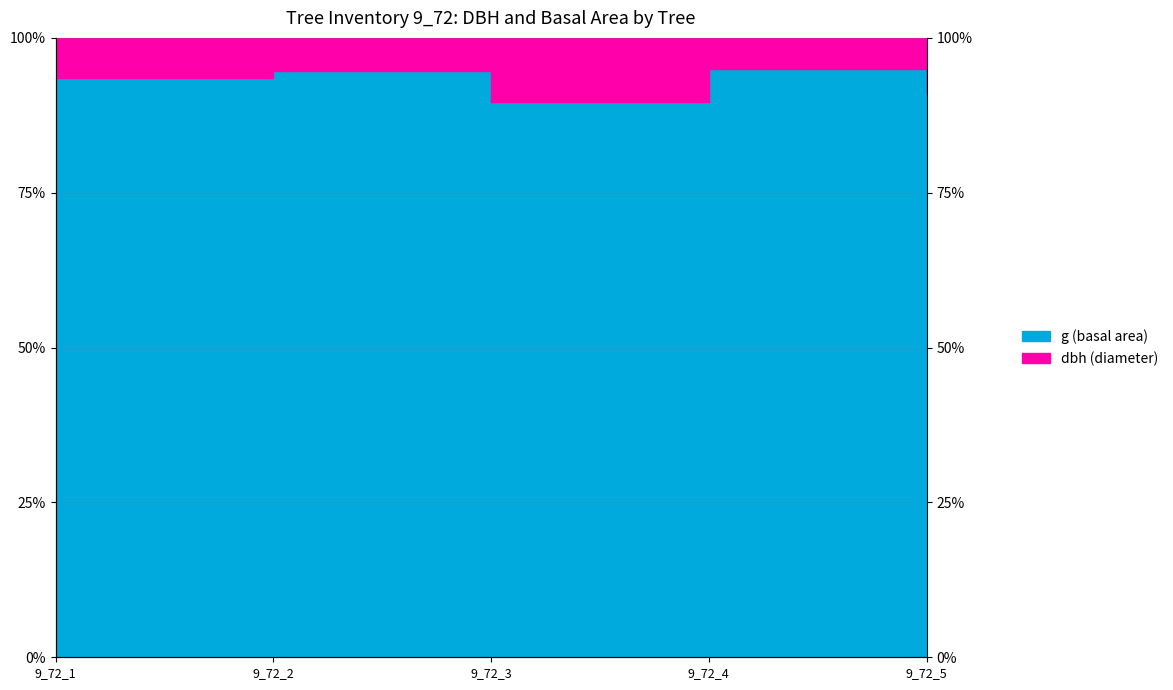

List the labels in order of value, largest first.

9_72_4, 9_72_2, 9_72_1, 9_72_5, 9_72_3